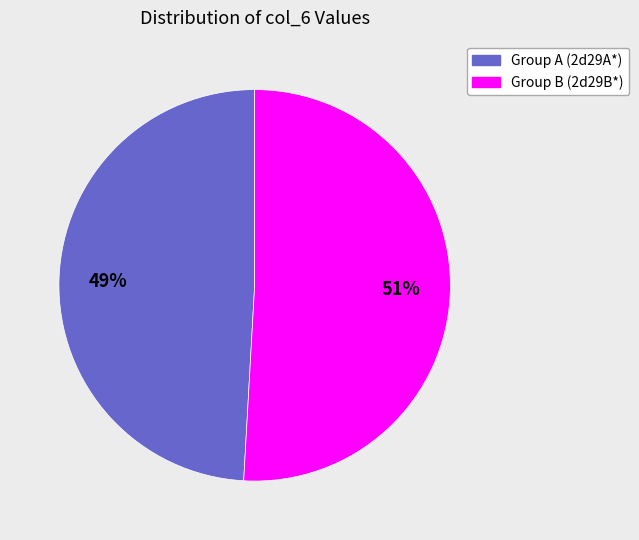

Combined, do Group A (2d29A*) and Group B (2d29B*) account for over 50%?

Yes